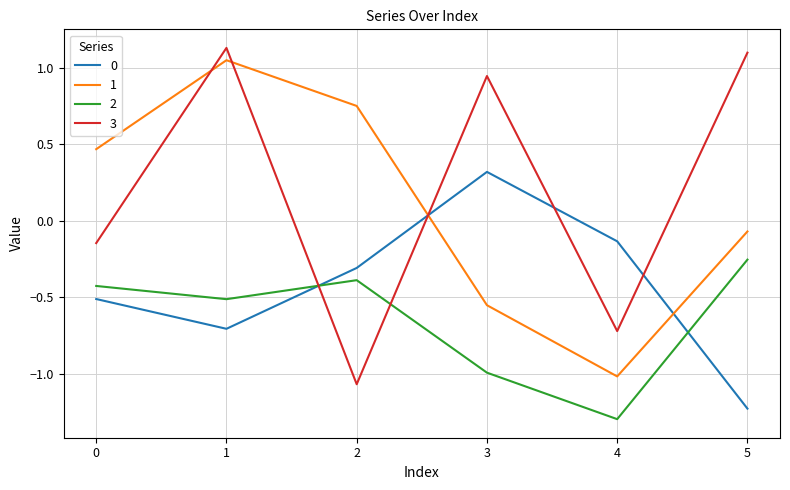

How many lines are shown in the chart?

4